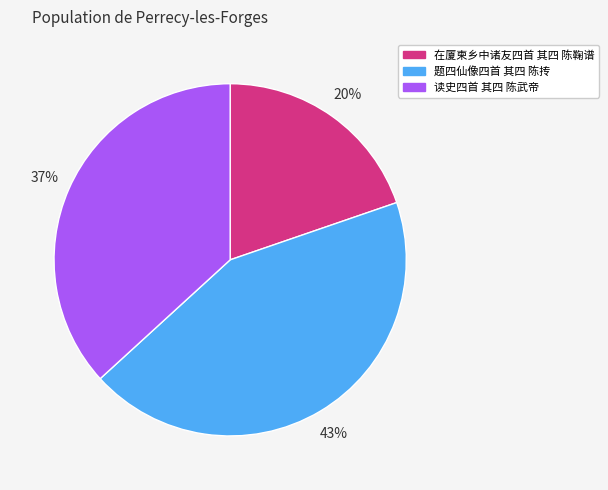

The 读史四首 其四 陈武帝 slice represents 42% of the pie. True or false?

False